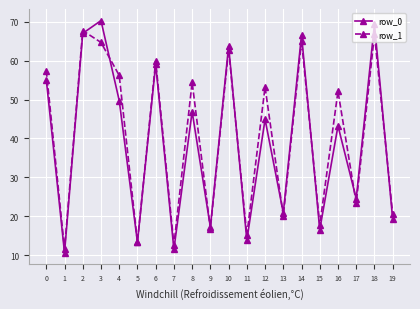

Which series has the widest spread of values?

row_0